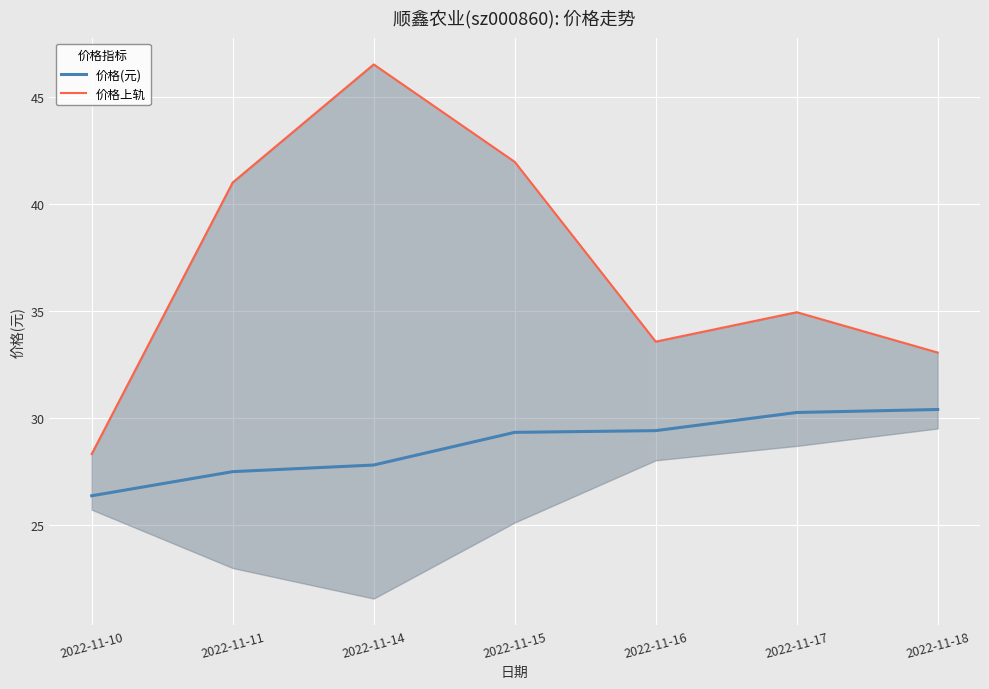

What is the difference between the second highest and second lowest values in the 价格(元) series?

2.8